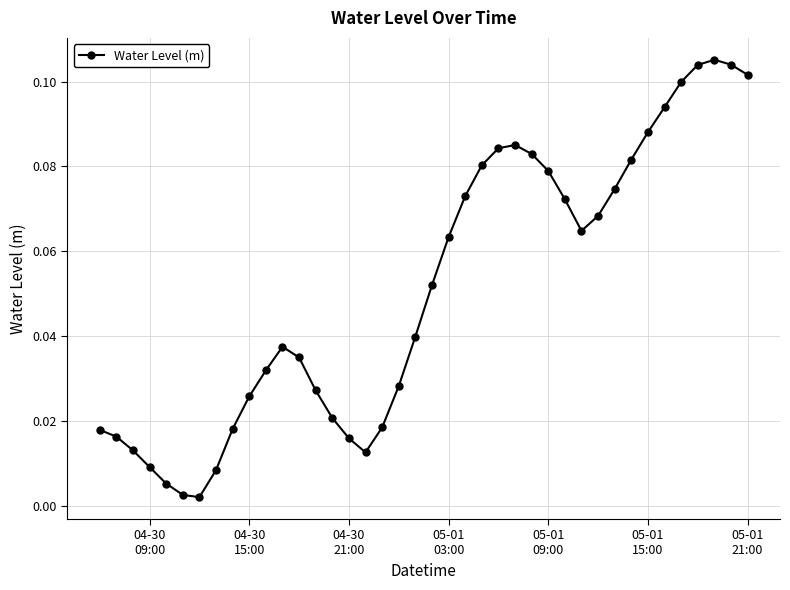

True or false: there are more than 2 points higher than both neighbors.

True